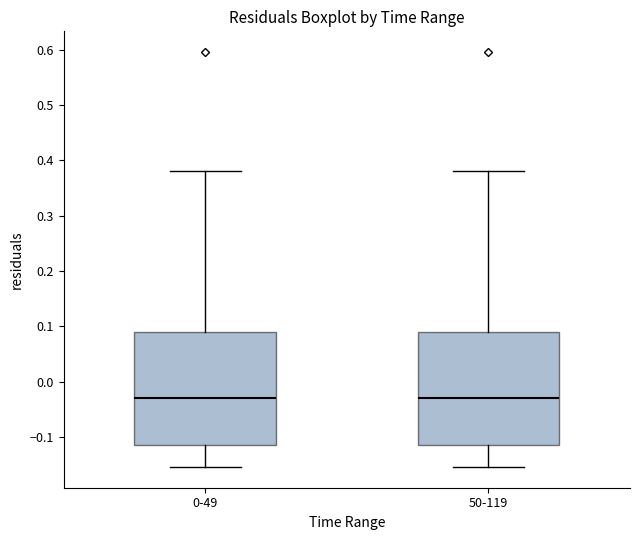

Reading left to right, transcribe this box plot: for each box, give where its median line is, the range the box spans, and where its two whiskers end, as read against the y-axis. The values are not printed on the chart, so give them approximately, as read against the axis.

0-49: median -0.03, box -0.12 to 0.09, whiskers -0.15 to 0.38
50-119: median -0.03, box -0.12 to 0.09, whiskers -0.15 to 0.38